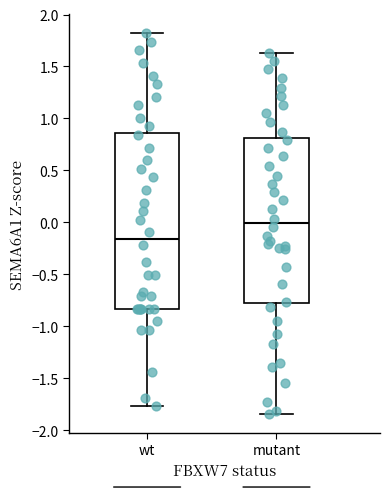

Reading left to right, read every box against the y-axis: the position of its median line, the range the box covers, and the ends of its whiskers. The values are not printed on the chart, so give them approximately, as read against the axis.

wt: median -0.15, box -0.85 to 0.85, whiskers -1.75 to 1.80
mutant: median 0.00, box -0.80 to 0.80, whiskers -1.85 to 1.65